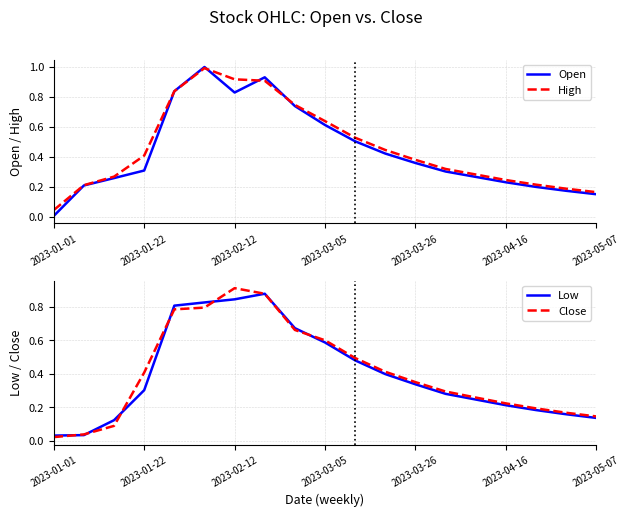

How many interior local peaks does the Low series have?

1